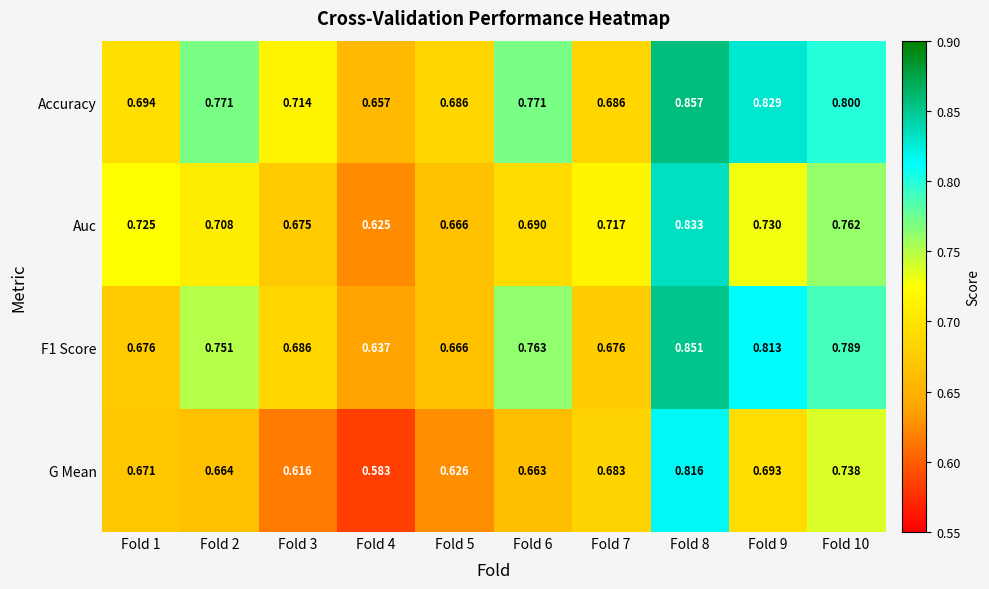

Is the value of F1 Score at Fold 7 greater than the value of G Mean at Fold 10?

No